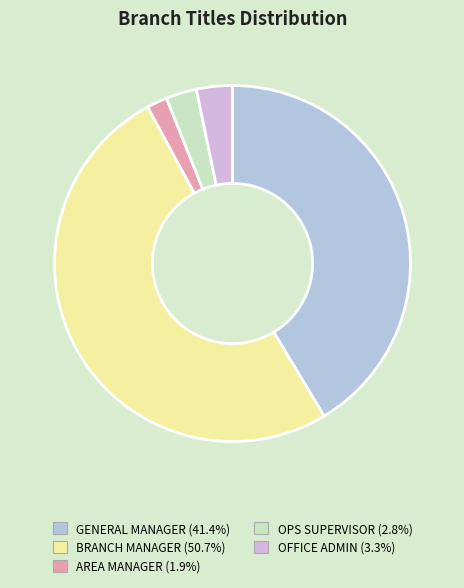

Which slice represents more than half of the pie?

BRANCH MANAGER